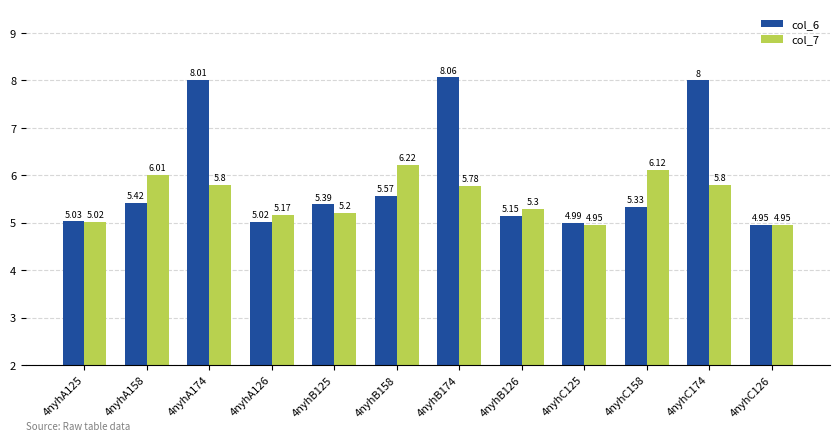

Is the value of col_7 at 4nyhC126 greater than the value of col_6 at 4nyhA125?

No